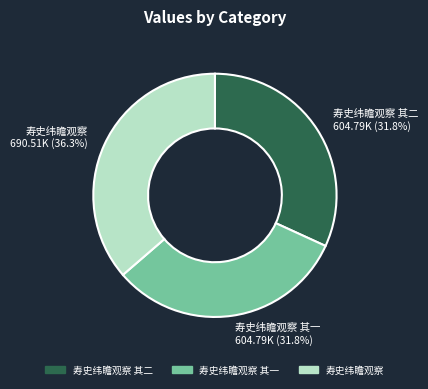

Does any single category account for the majority?

No